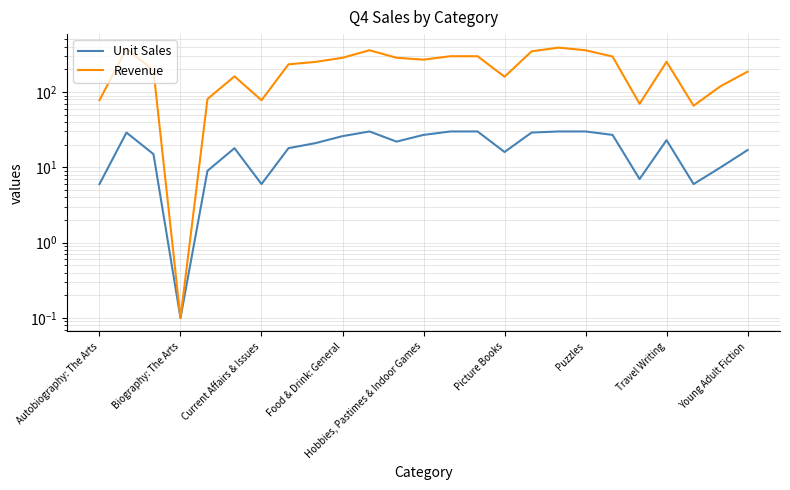

Reading left to right, what are all the values shown in this chart?

Unit Sales: 6.0	29.0	15.0	0.1	9.0	18.0	6.0	18.0	21.0	26.0	30.0	22.0	27.0	30.0	30.0	16.0	29.0	30.0	30.0	27.0	7.0	23.0	6.0	10.0	17.0
Revenue: 77.9	376.7	194.8	0.1	80.9	161.8	77.9	233.8	251.8	285.7	359.7	285.8	269.7	299.7	299.7	159.8	347.7	389.7	359.7	296.7	69.9	252.8	65.9	119.9	186.8